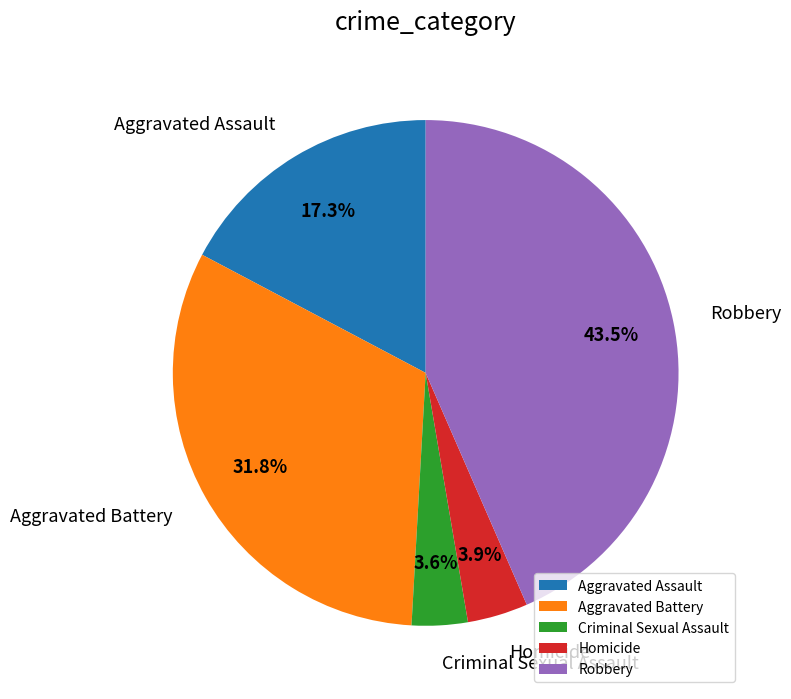

Between Aggravated Assault and Aggravated Battery, which is larger?

Aggravated Battery